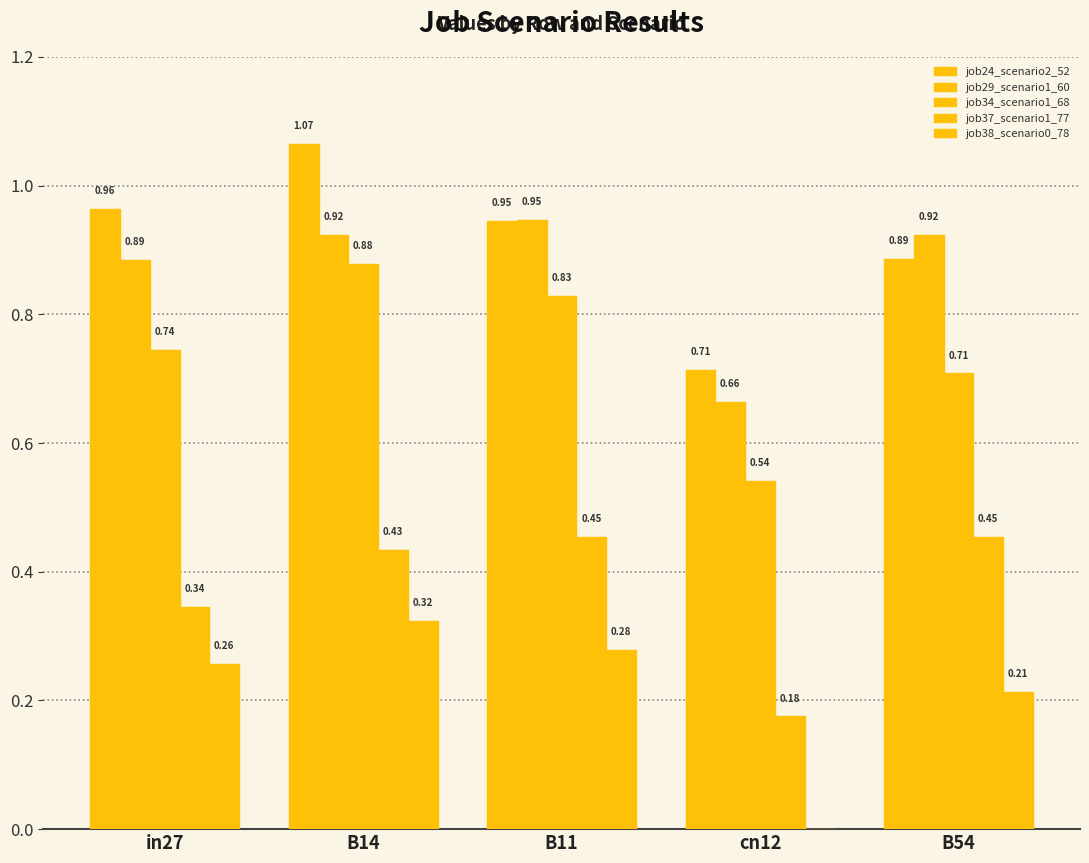

Reading left to right, extract all data points from this chart.

job24_scenario2_52: 1.0	1.1	0.9	0.7	0.9
job29_scenario1_60: 0.9	0.9	0.9	0.7	0.9
job34_scenario1_68: 0.7	0.9	0.8	0.5	0.7
job37_scenario1_77: 0.3	0.4	0.5	0.2	0.5
job38_scenario0_78: 0.3	0.3	0.3	0.0	0.2